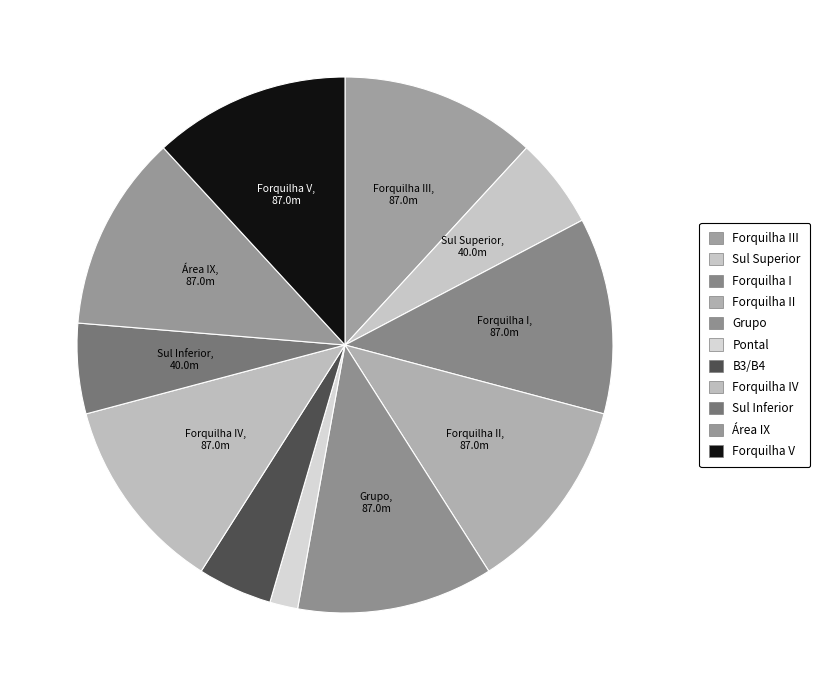

Count the number of slices in the pie.

11